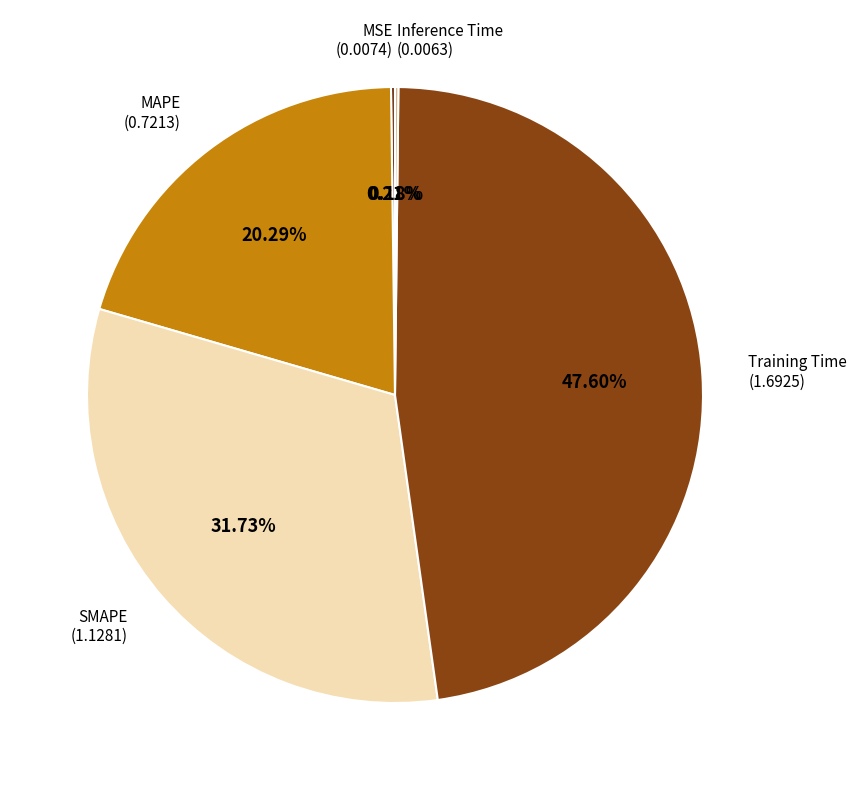

Does SMAPE account for over 50% of the chart?

No